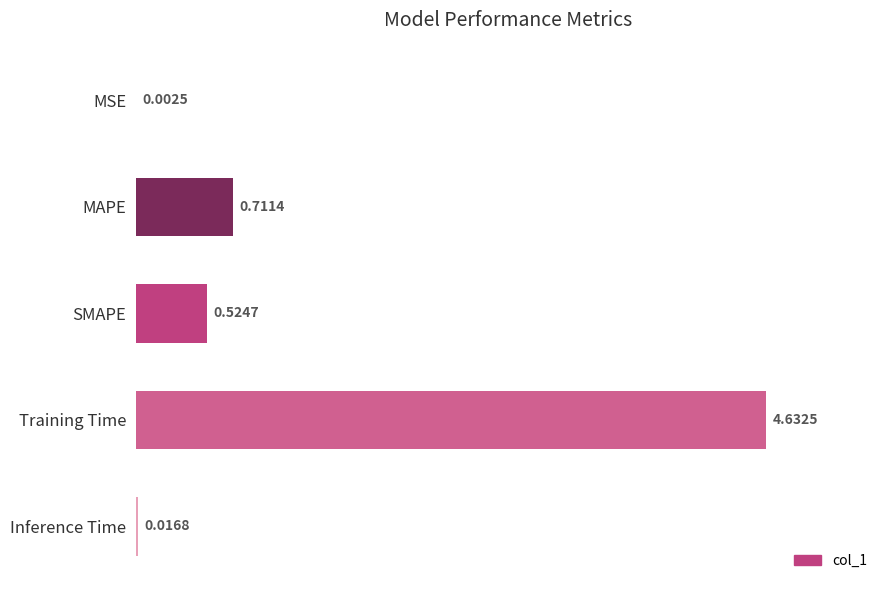

What is the sum of all values?

5.9